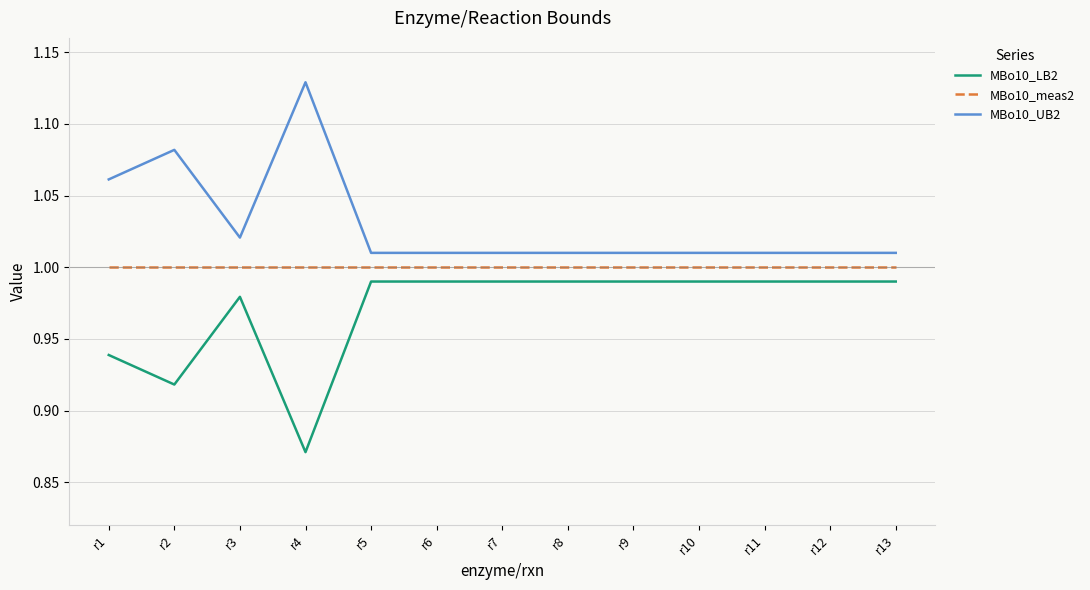

True or false: MBo10_LB2 and MBo10_meas2 cross at least once.

False